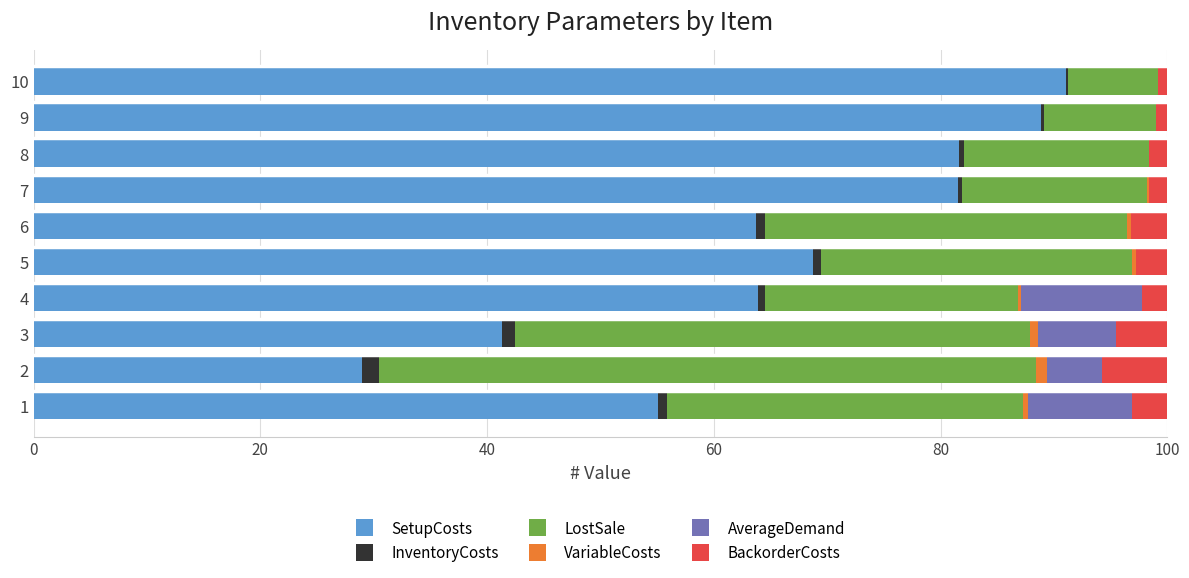

The SetupCosts series shows 29.0 at 2. True or false?

True